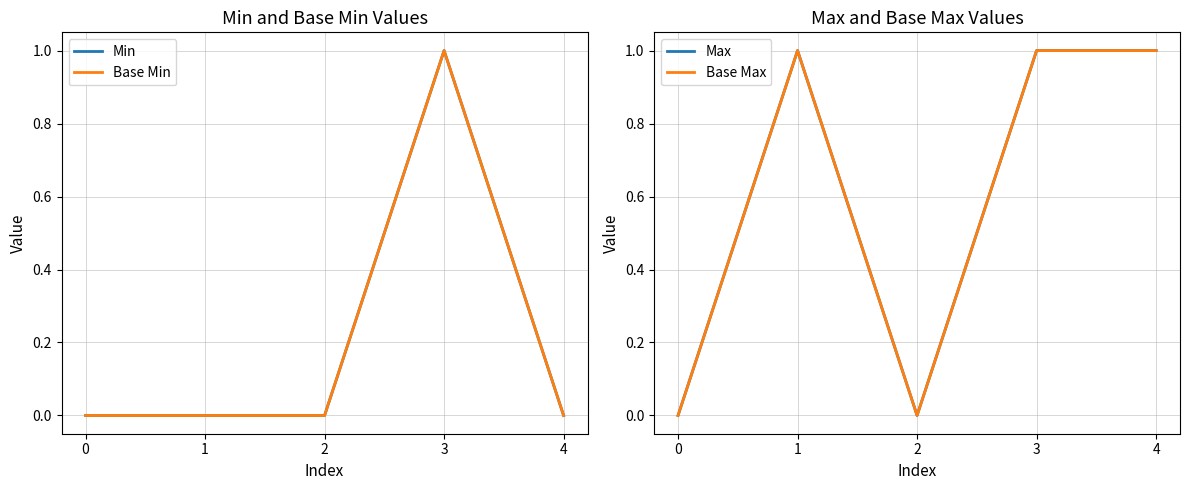

How many data points in Base Min are above 0?

1